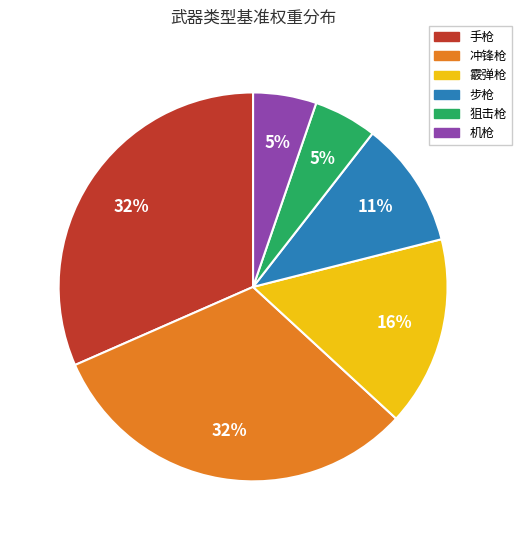

To the nearest percent, what portion does 冲锋枪 represent?

32%